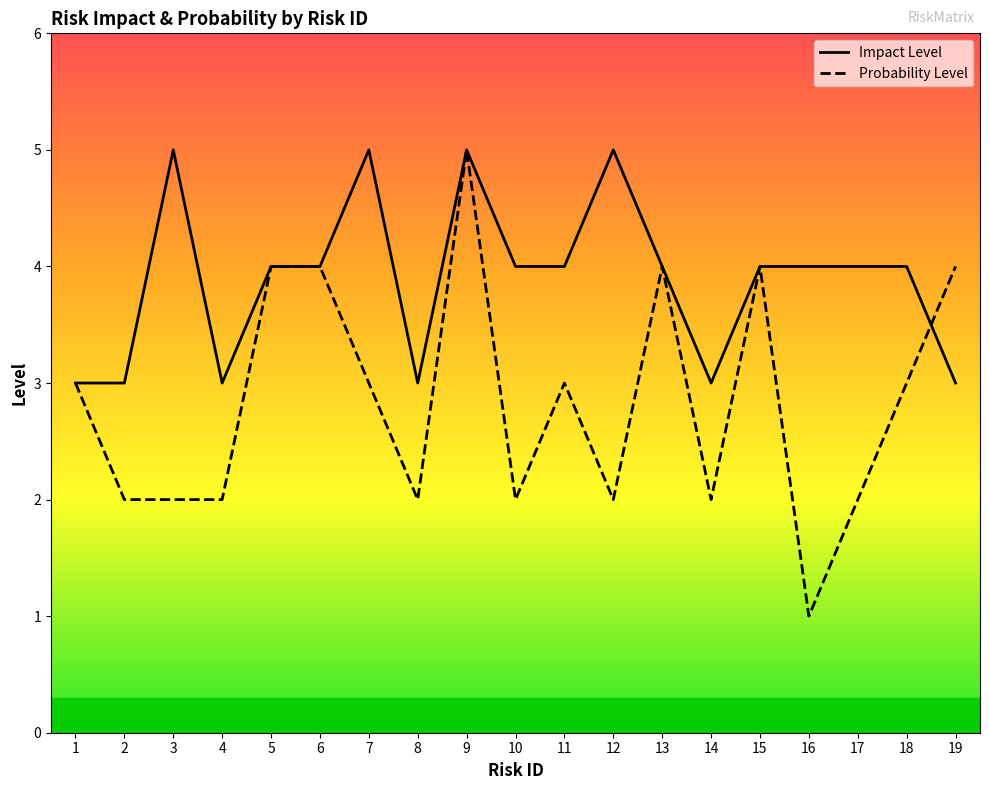

How many lines are shown in the chart?

2